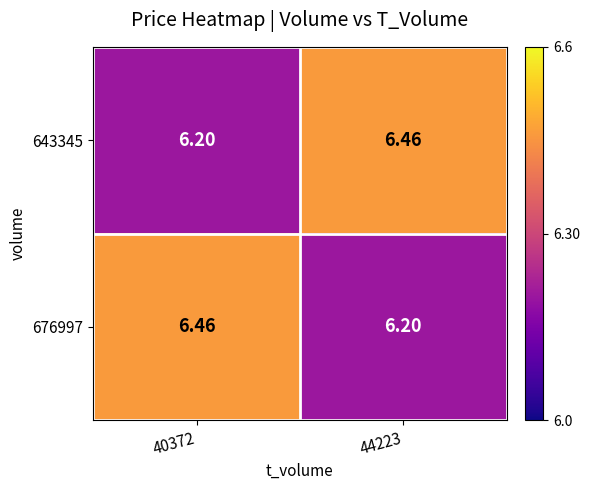

Is the value of 643345 at 44223 greater than the value of 676997 at 44223?

Yes